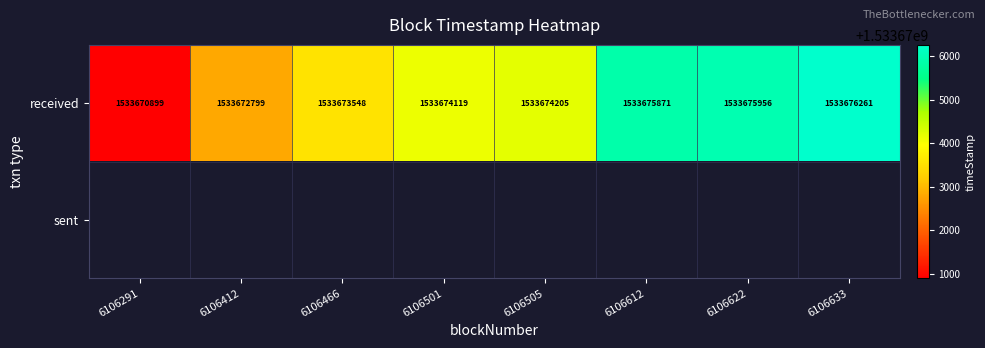

The value of received at 6106466 is 428248341. True or false?

False